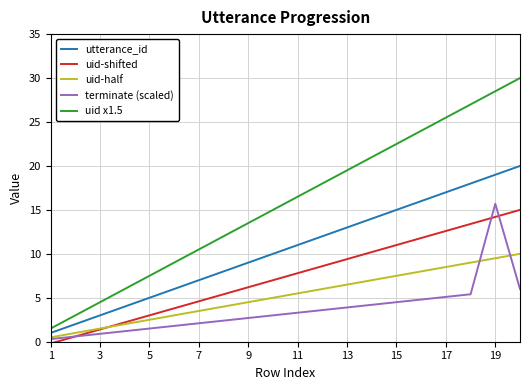

Reading left to right, list all the values displayed in this chart.

utterance_id: 1.0	2.0	3.0	4.0	5.0	6.0	7.0	8.0	9.0	10.0	11.0	12.0	13.0	14.0	15.0	16.0	17.0	18.0	19.0	20.0
uid-shifted: -0.2	0.6	1.4	2.2	3.0	3.8	4.6	5.4	6.2	7.0	7.8	8.6	9.4	10.2	11.0	11.8	12.6	13.4	14.2	15.0
uid-half: 0.5	1.0	1.5	2.0	2.5	3.0	3.5	4.0	4.5	5.0	5.5	6.0	6.5	7.0	7.5	8.0	8.5	9.0	9.5	10.0
terminate (scaled): 0.3	0.6	0.9	1.2	1.5	1.8	2.1	2.4	2.7	3.0	3.3	3.6	3.9	4.2	4.5	4.8	5.1	5.4	15.7	6.0
uid x1.5: 1.5	3.0	4.5	6.0	7.5	9.0	10.5	12.0	13.5	15.0	16.5	18.0	19.5	21.0	22.5	24.0	25.5	27.0	28.5	30.0